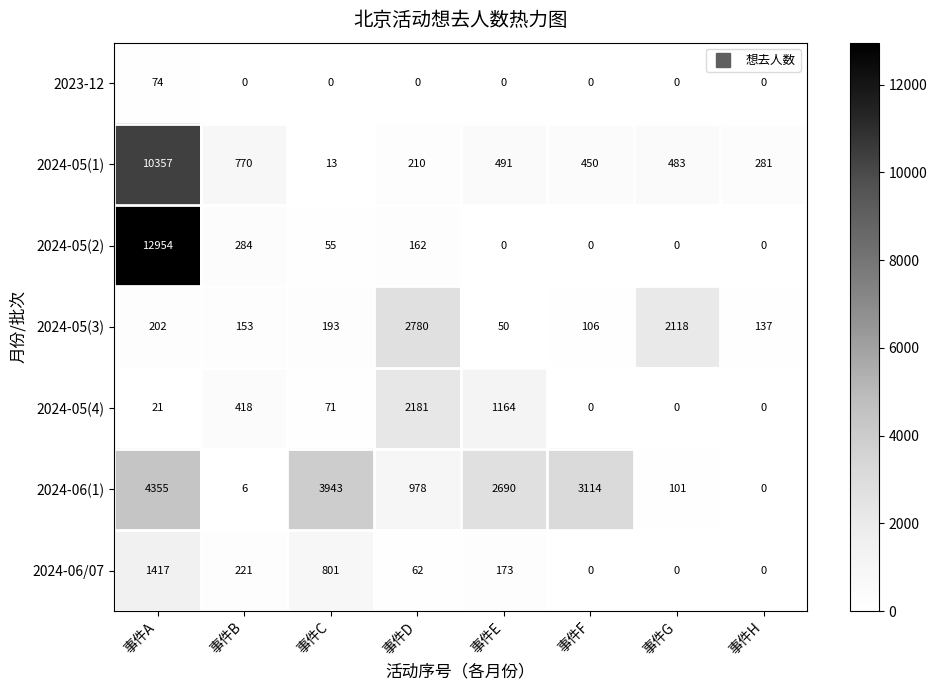

What is the average value of the 2024-05(4) series?

482